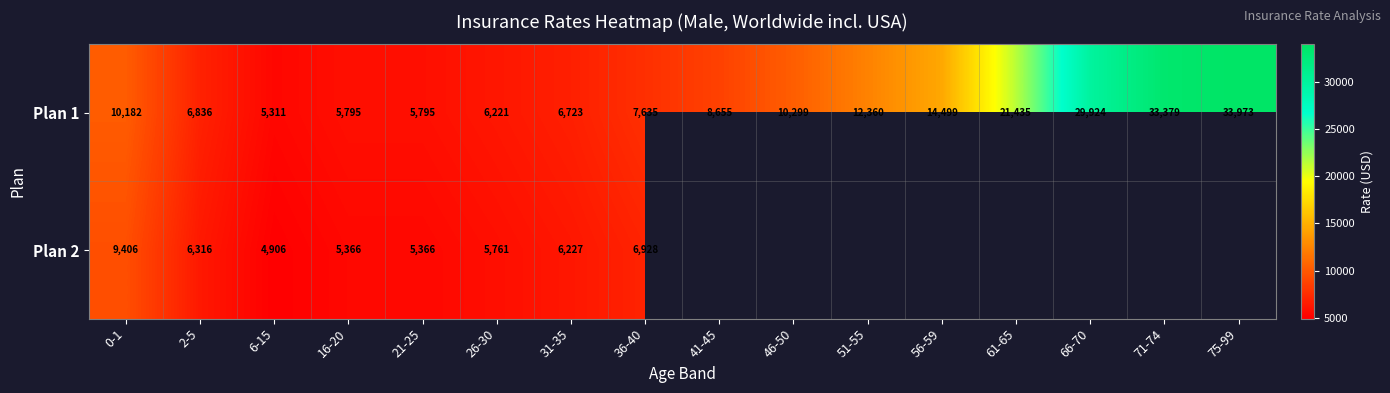

Is the value of Plan 1 at 75-99 greater than the value of Plan 2 at 6-15?

Yes